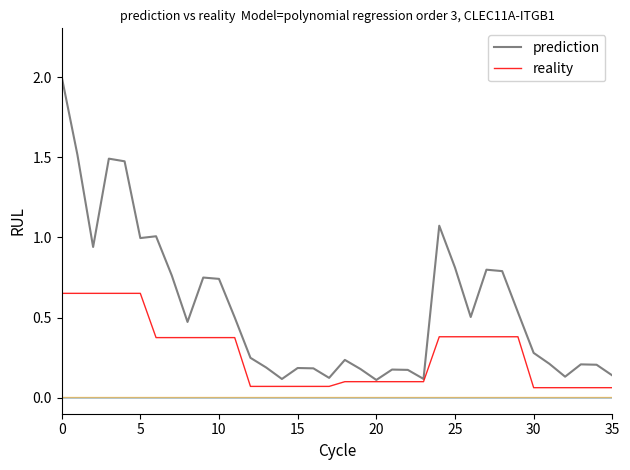

What is the greatest value displayed?

2.0